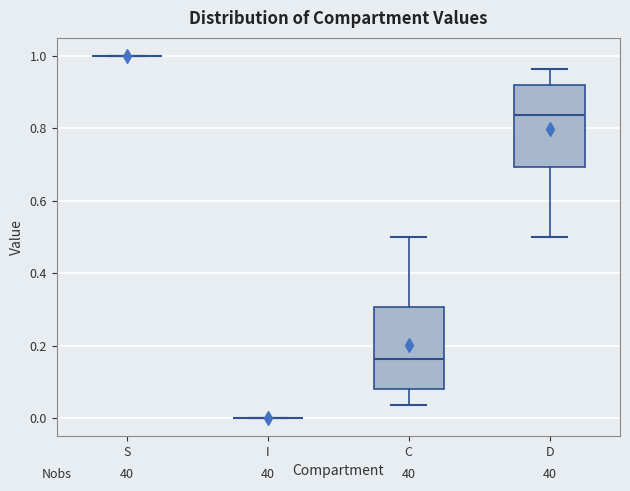

Where does the upper whisker of the box for D end on the y-axis? The values are not printed on the chart, so give them approximately, as read against the axis.

0.96